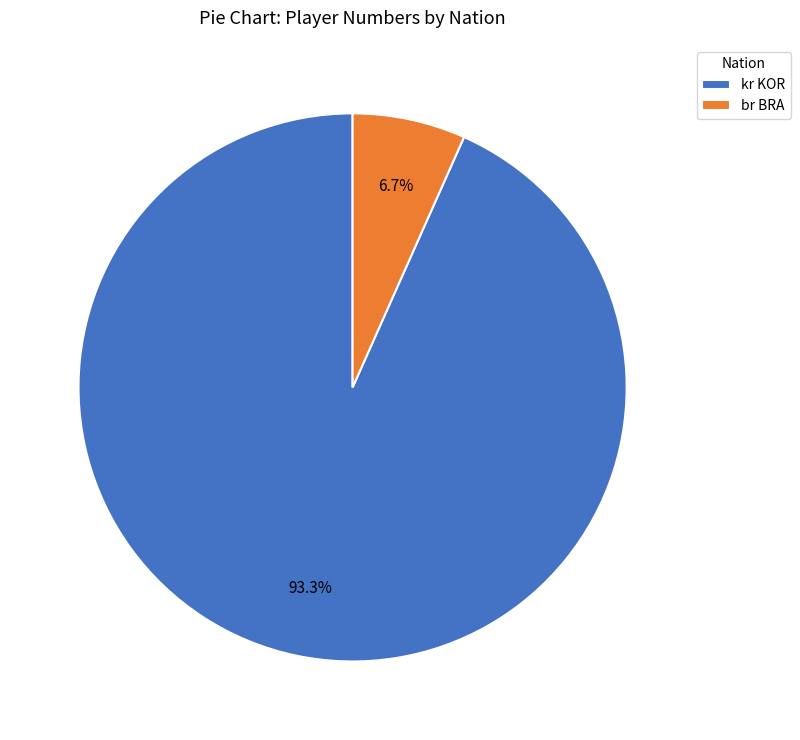

Count the number of slices in the pie.

2